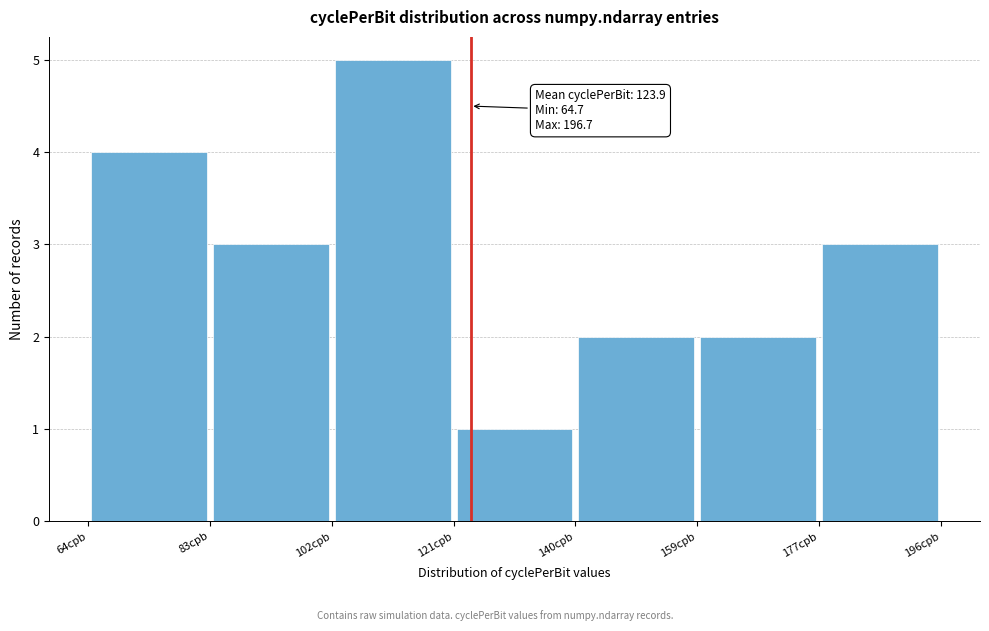

Over which range of the x-axis is the bar tallest?

102 to 122